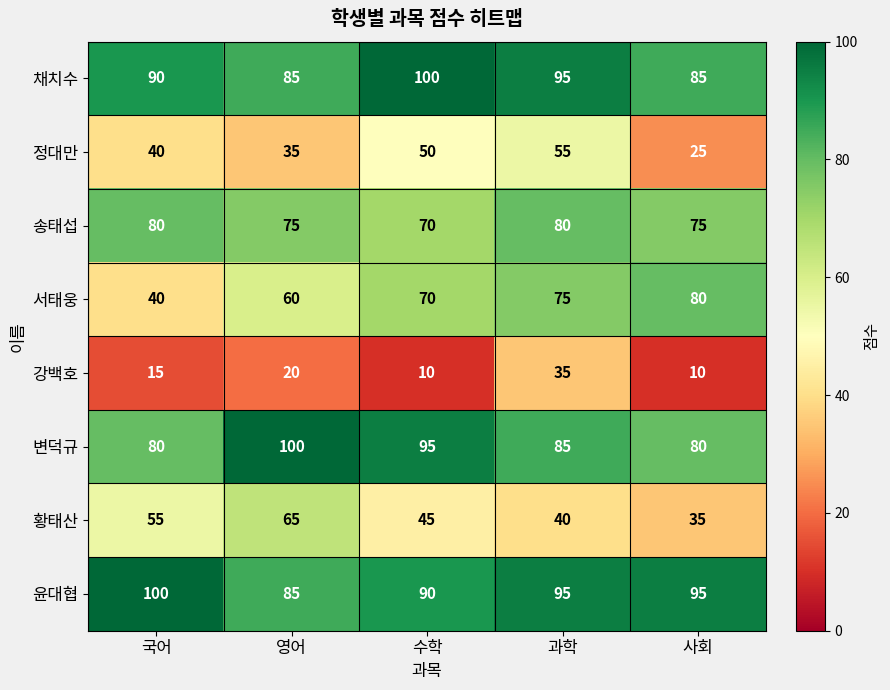

Is it true that 채치수 equals 100 at 수학?

True